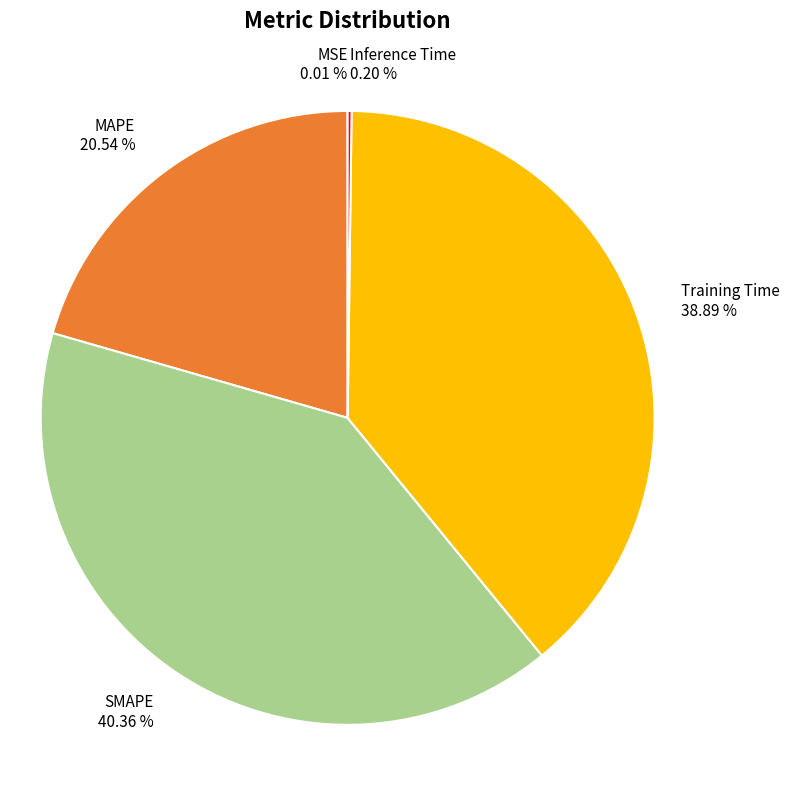

Which slice is the largest?

SMAPE